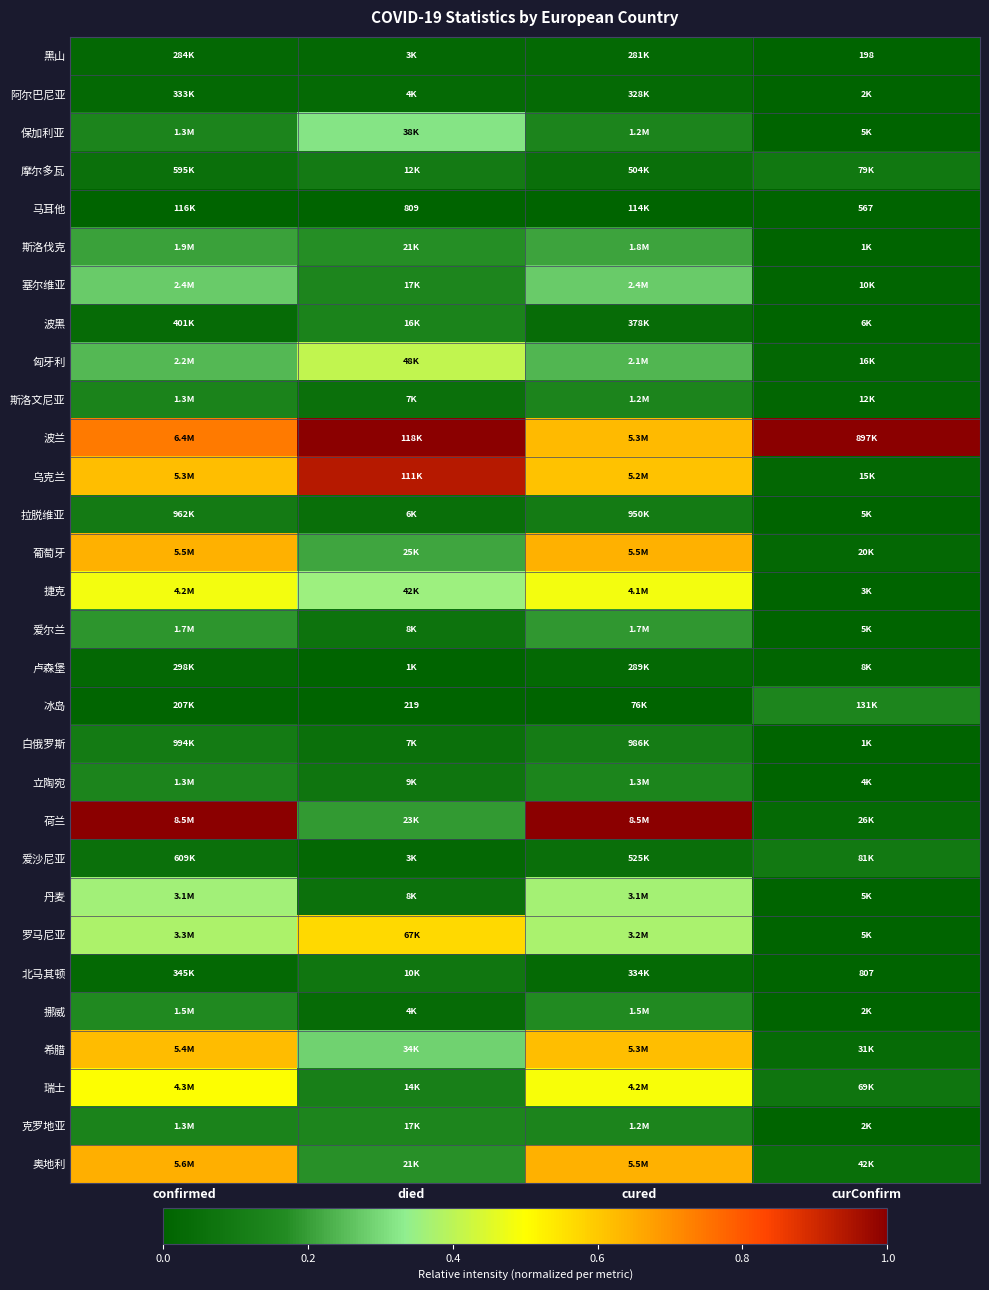

At how many categories does at least one series exceed 0?

4